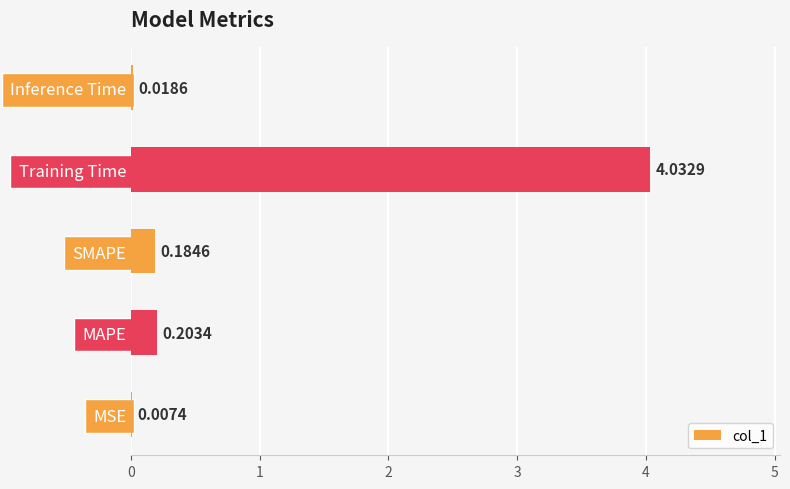

Where is the data nearest to the value 2?

MAPE